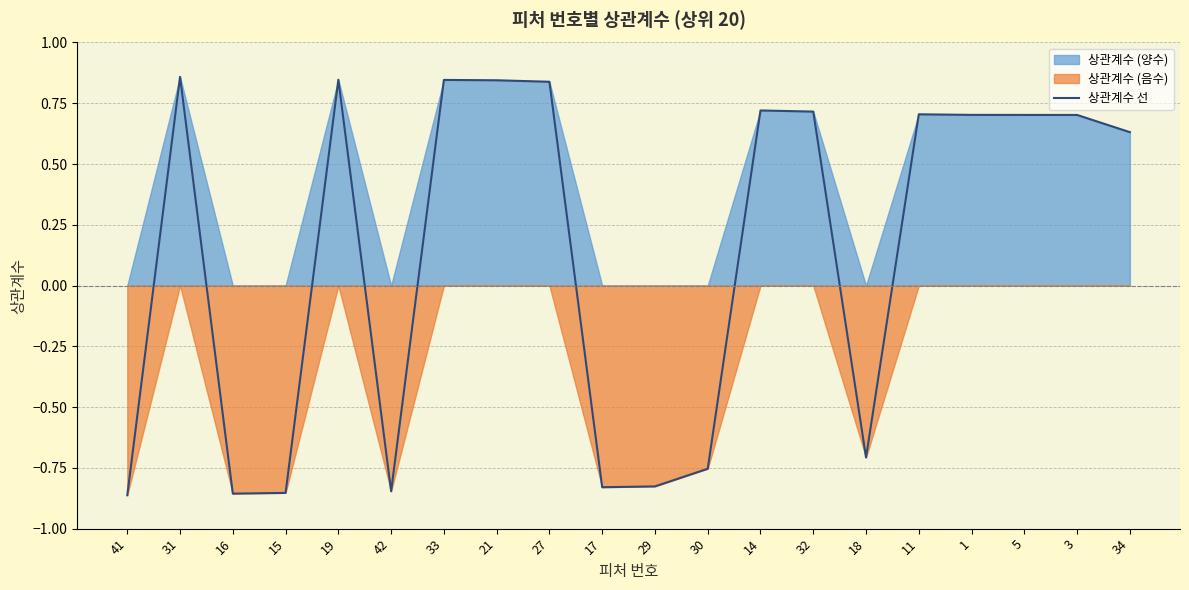

At which category does the data reach its first local peak?

31